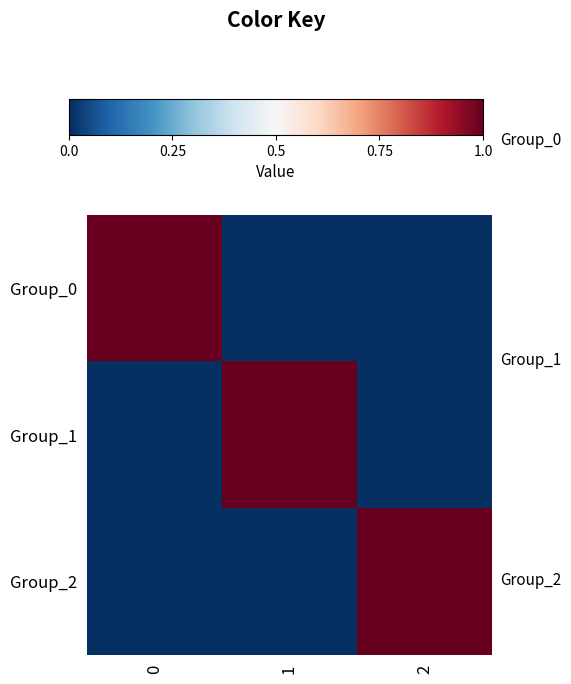

Which category has the lowest value across all series?

1